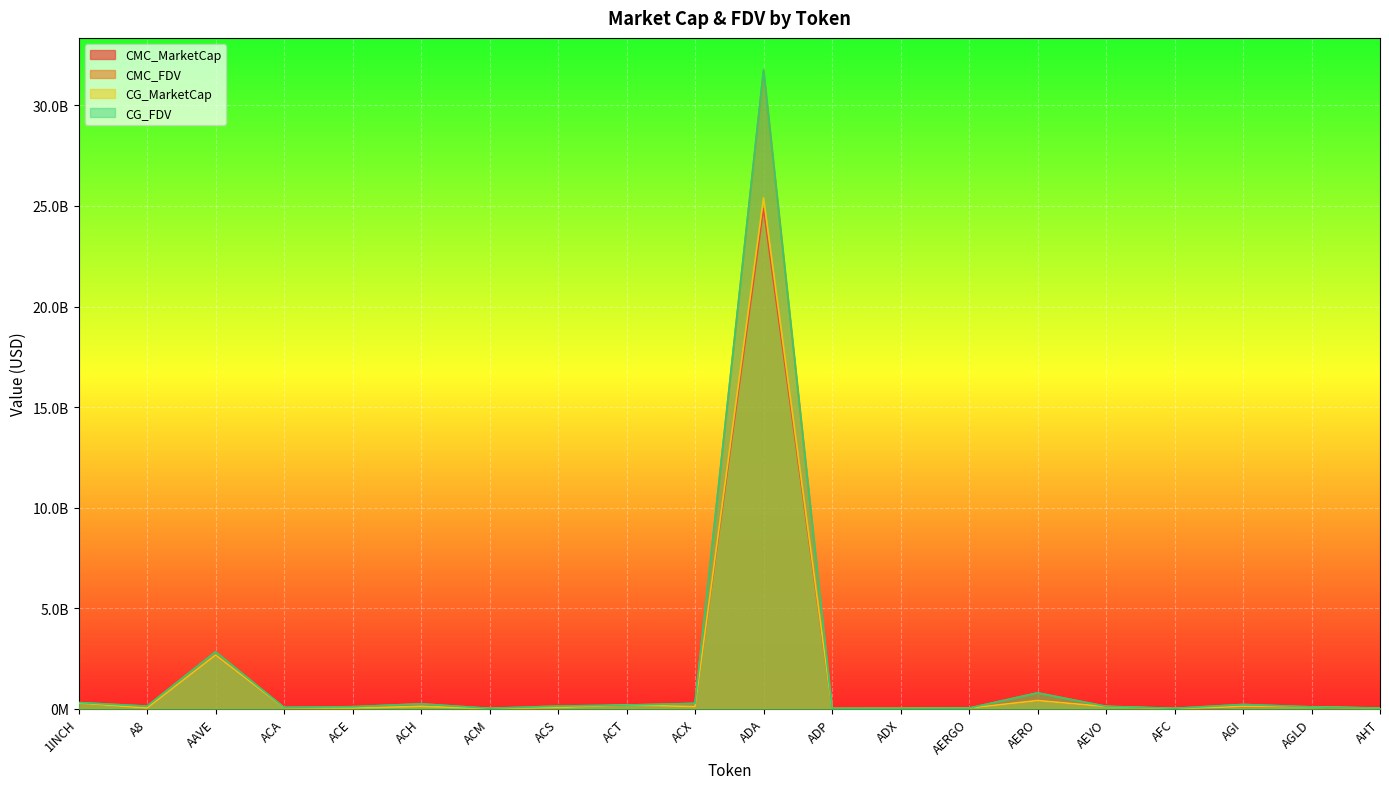

What is the average value of the CG_FDV series?

1867818184.3